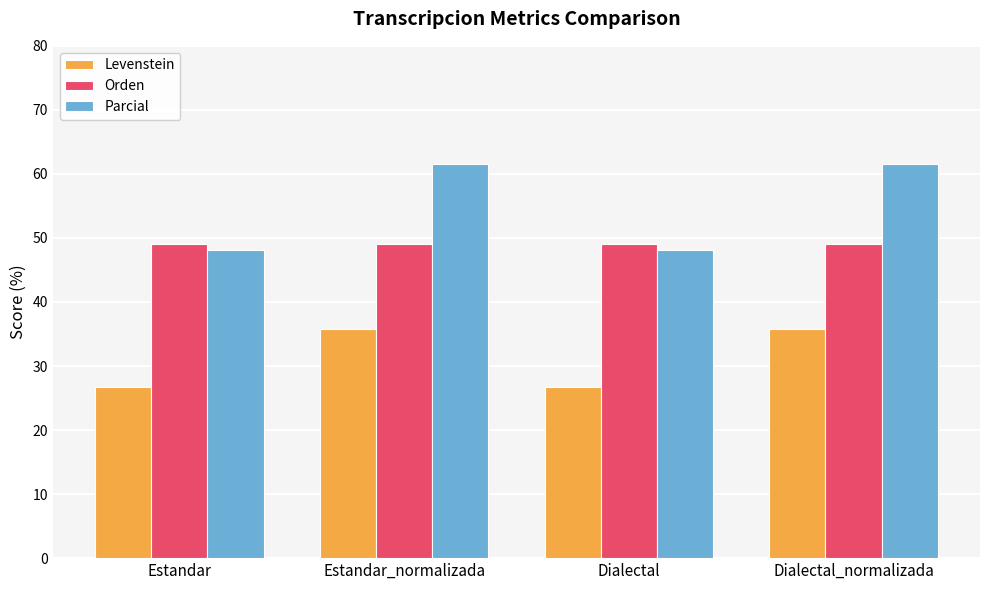

What are all the series names shown in the legend?

Levenstein, Orden, Parcial